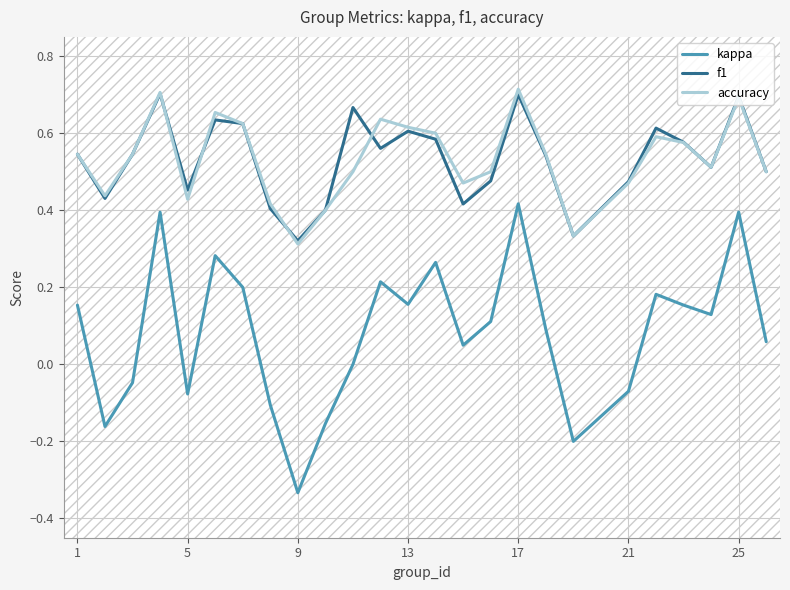

True or false: kappa and f1 cross at least once.

False